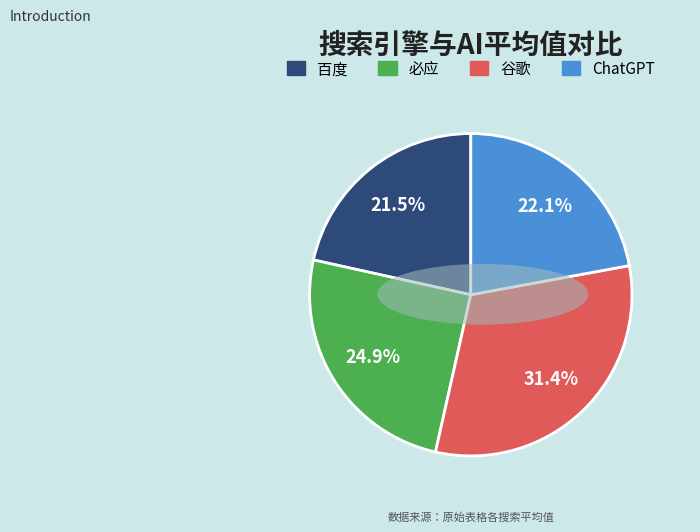

To the nearest percent, what is the combined percentage of 必应 and 谷歌?

56%